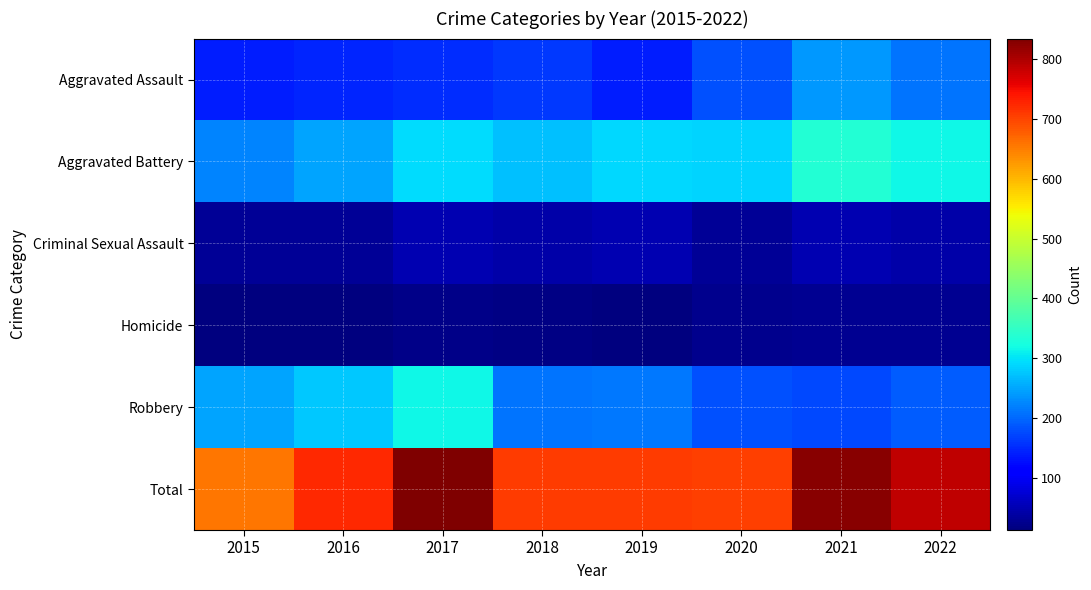

At which category is the sum across all series the highest?

2017